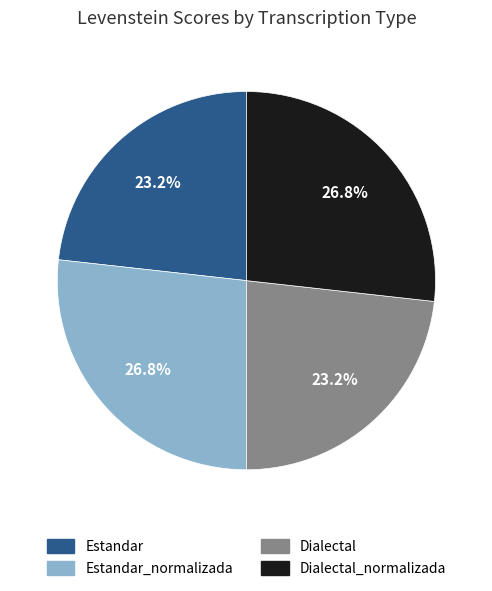

Does any single category account for the majority?

No